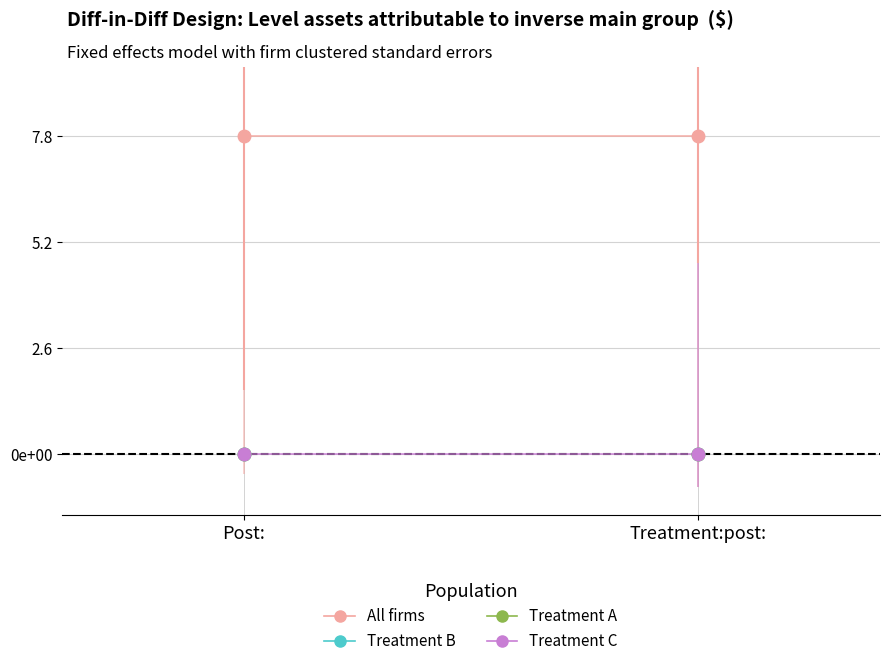

True or false: Treatment B has a value of 0.0 at Post:.

True